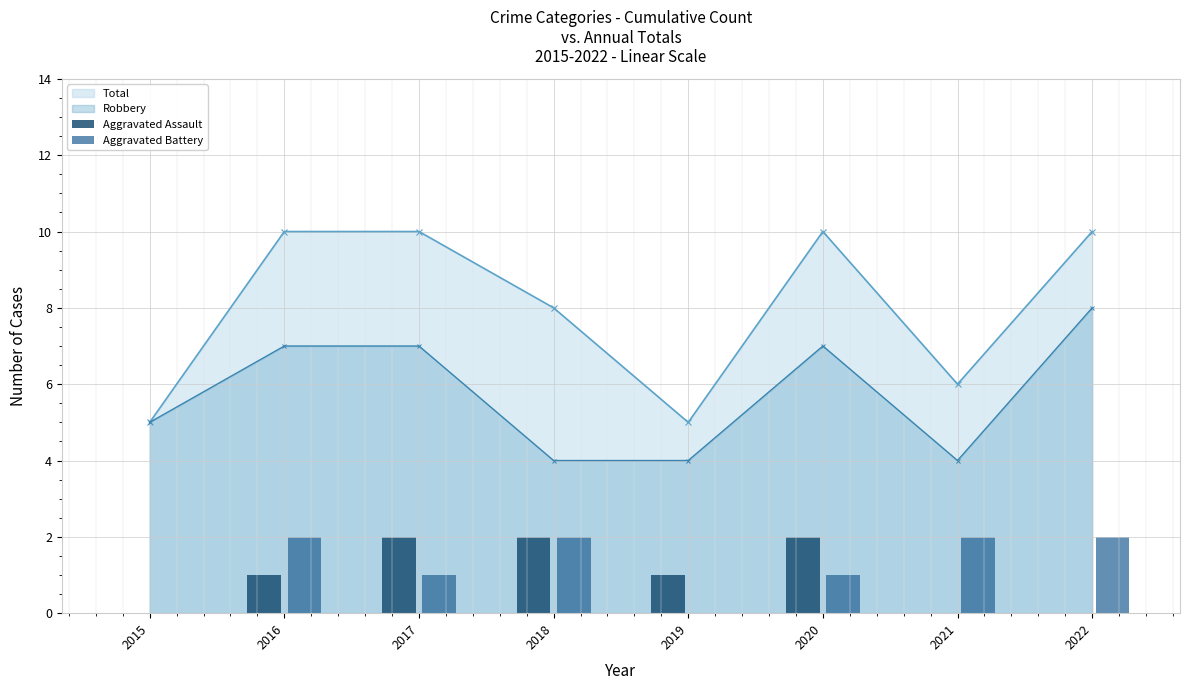

True or false: Robbery has a value of 7 at 2017.

True